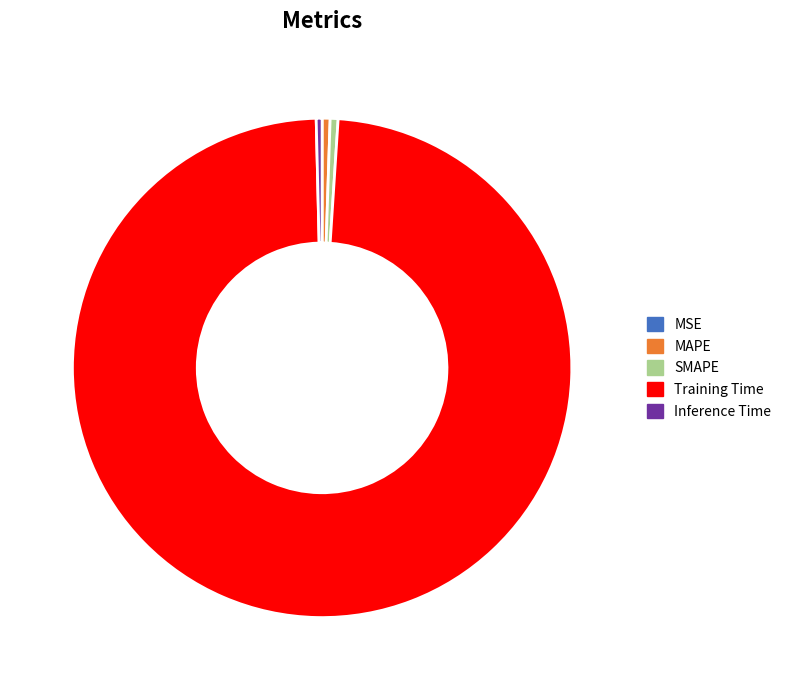

Which slice is the largest?

Training Time